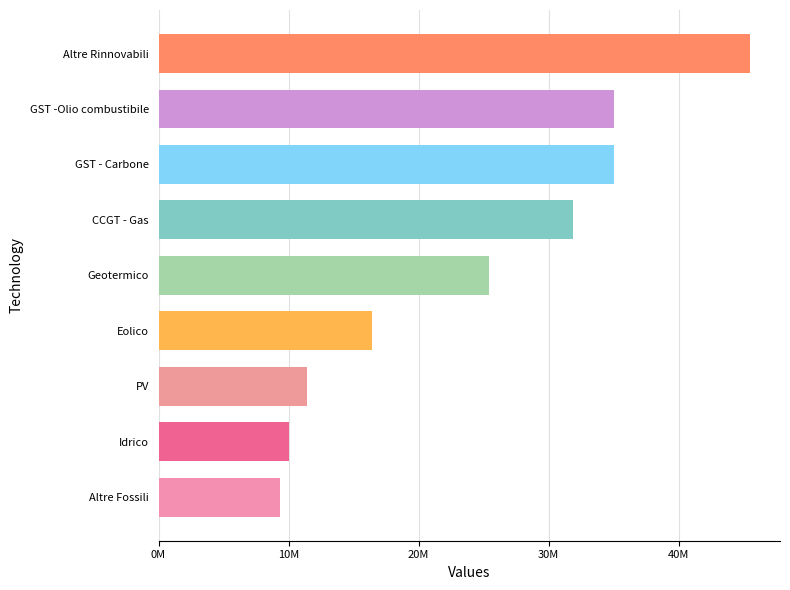

What is the minimum value shown in the chart?

9357000.0